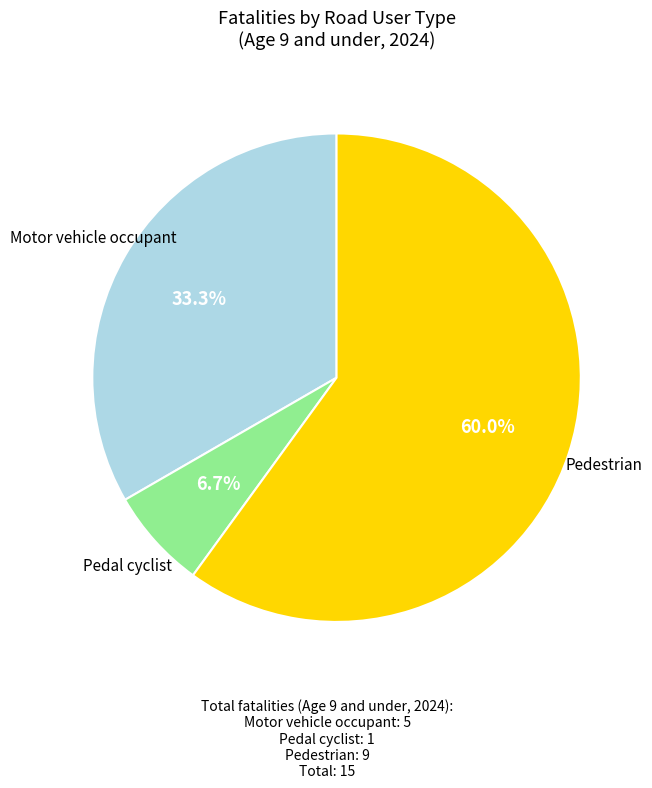

To the nearest percent, what is the average slice percentage?

33%